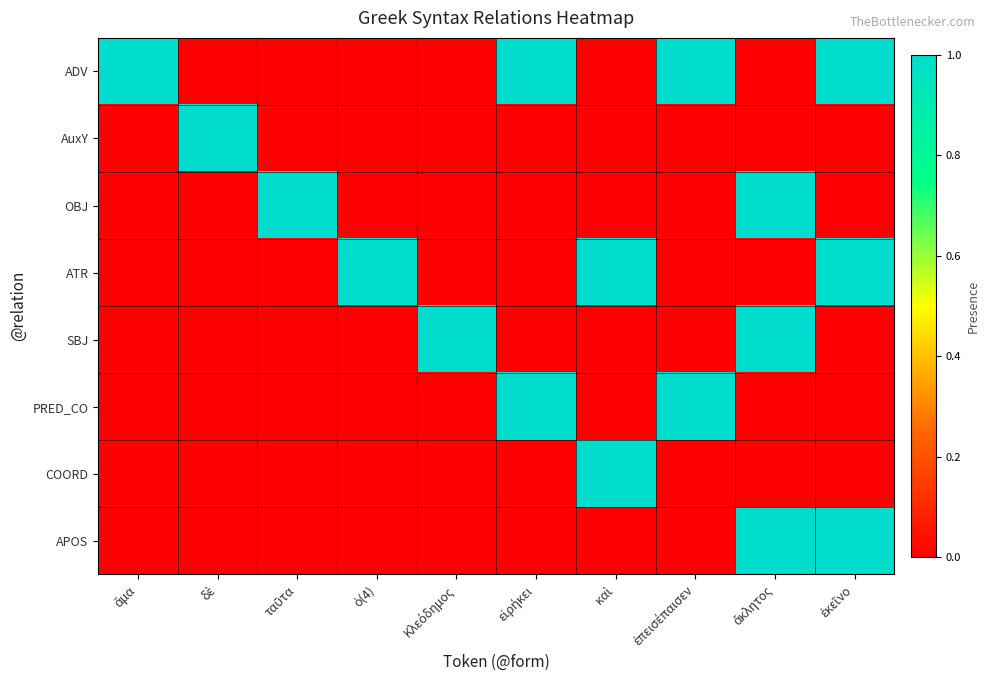

Reading right to left, what are all the values shown in this chart?

ADV: ἐκεῖνο=1	ἄκλητος=0	ἐπεισέπαισεν=1	καὶ=0	εἰρήκει=1	Κλεόδημος=0	ὁ(4)=0	ταῦτα=0	δὲ=0	ἅμα=1
AuxY: ἐκεῖνο=0	ἄκλητος=0	ἐπεισέπαισεν=0	καὶ=0	εἰρήκει=0	Κλεόδημος=0	ὁ(4)=0	ταῦτα=0	δὲ=1	ἅμα=0
OBJ: ἐκεῖνο=0	ἄκλητος=1	ἐπεισέπαισεν=0	καὶ=0	εἰρήκει=0	Κλεόδημος=0	ὁ(4)=0	ταῦτα=1	δὲ=0	ἅμα=0
ATR: ἐκεῖνο=1	ἄκλητος=0	ἐπεισέπαισεν=0	καὶ=1	εἰρήκει=0	Κλεόδημος=0	ὁ(4)=1	ταῦτα=0	δὲ=0	ἅμα=0
SBJ: ἐκεῖνο=0	ἄκλητος=1	ἐπεισέπαισεν=0	καὶ=0	εἰρήκει=0	Κλεόδημος=1	ὁ(4)=0	ταῦτα=0	δὲ=0	ἅμα=0
PRED_CO: ἐκεῖνο=0	ἄκλητος=0	ἐπεισέπαισεν=1	καὶ=0	εἰρήκει=1	Κλεόδημος=0	ὁ(4)=0	ταῦτα=0	δὲ=0	ἅμα=0
COORD: ἐκεῖνο=0	ἄκλητος=0	ἐπεισέπαισεν=0	καὶ=1	εἰρήκει=0	Κλεόδημος=0	ὁ(4)=0	ταῦτα=0	δὲ=0	ἅμα=0
APOS: ἐκεῖνο=1	ἄκλητος=1	ἐπεισέπαισεν=0	καὶ=0	εἰρήκει=0	Κλεόδημος=0	ὁ(4)=0	ταῦτα=0	δὲ=0	ἅμα=0